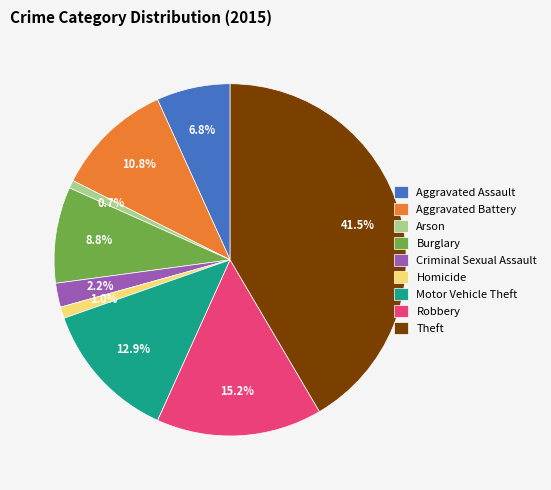

Between Arson and Motor Vehicle Theft, which is larger?

Motor Vehicle Theft